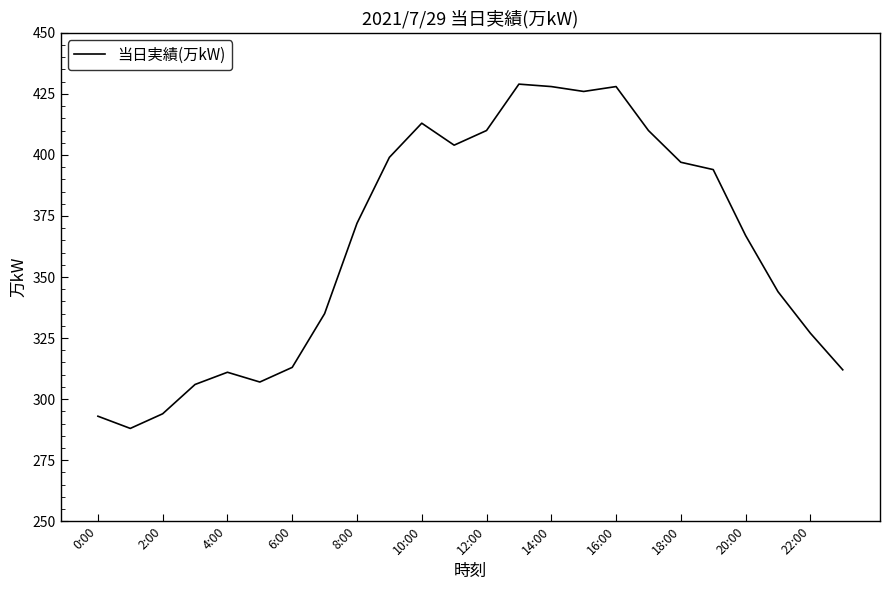

What is the maximum value shown in the chart?

429